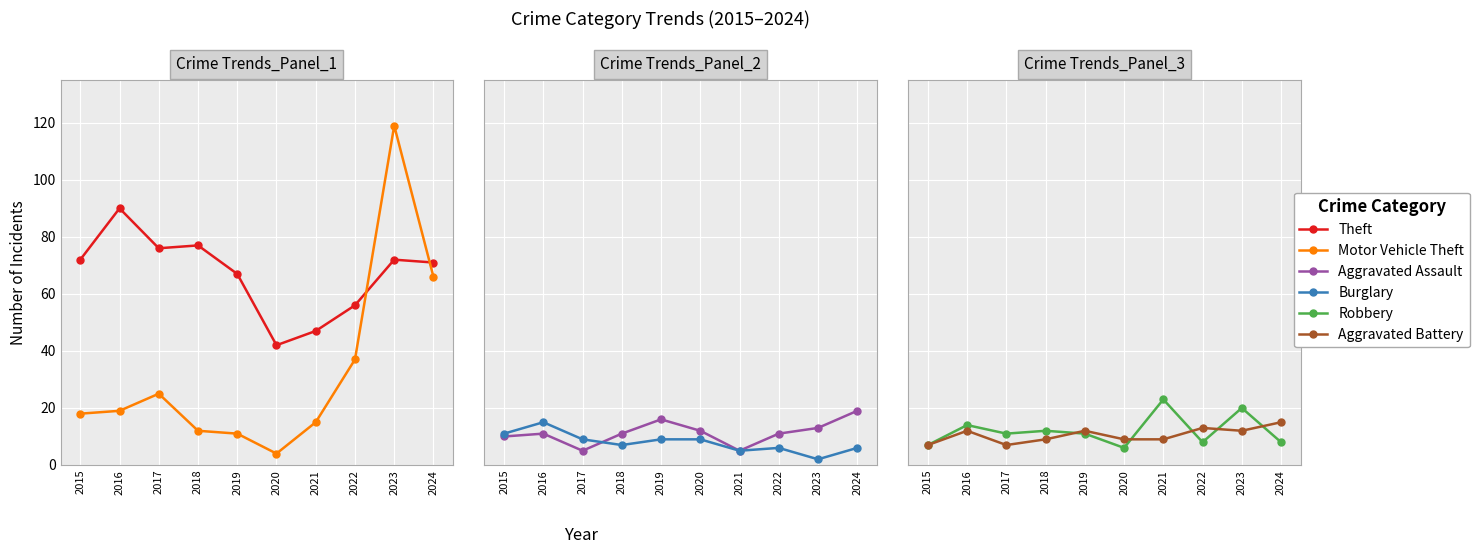

Reading right to left, transcribe all the data shown in this chart.

Theft: 2024=71	2023=72	2022=56	2021=47	2020=42	2019=67	2018=77	2017=76	2016=90	2015=72
Motor Vehicle Theft: 2024=66	2023=119	2022=37	2021=15	2020=4	2019=11	2018=12	2017=25	2016=19	2015=18
Aggravated Assault: 2024=19	2023=13	2022=11	2021=5	2020=12	2019=16	2018=11	2017=5	2016=11	2015=10
Burglary: 2024=6	2023=2	2022=6	2021=5	2020=9	2019=9	2018=7	2017=9	2016=15	2015=11
Robbery: 2024=8	2023=20	2022=8	2021=23	2020=6	2019=11	2018=12	2017=11	2016=14	2015=7
Aggravated Battery: 2024=15	2023=12	2022=13	2021=9	2020=9	2019=12	2018=9	2017=7	2016=12	2015=7